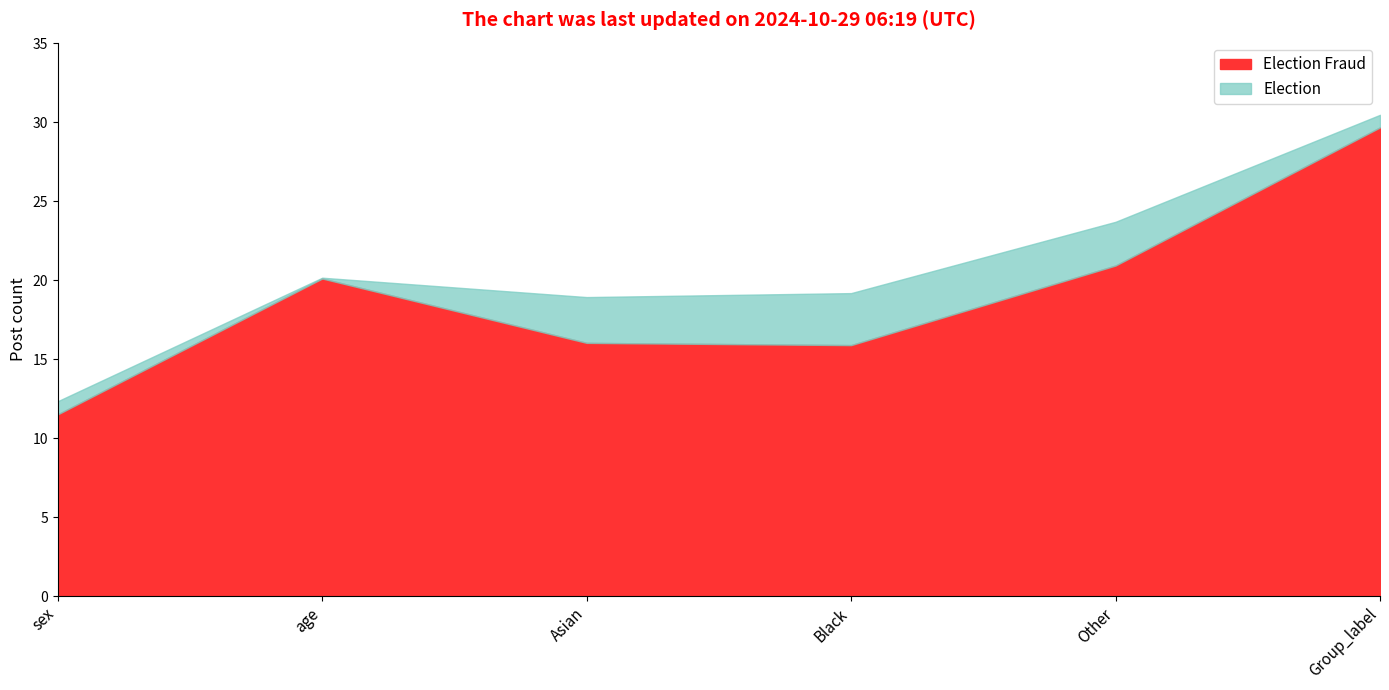

At which category is the sum across all series the highest?

Group_label